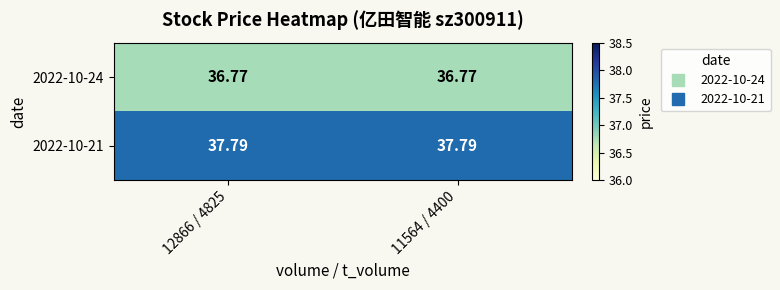

What is the spread (max minus min) of values at 12866 / 4825?

1.0